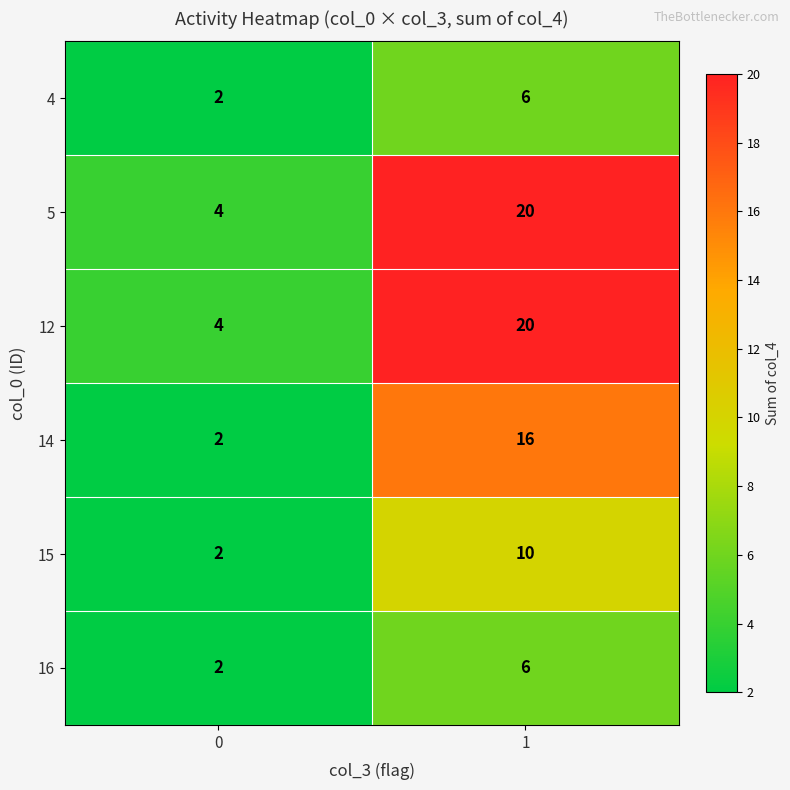

What is the average value of the 14 series?

9